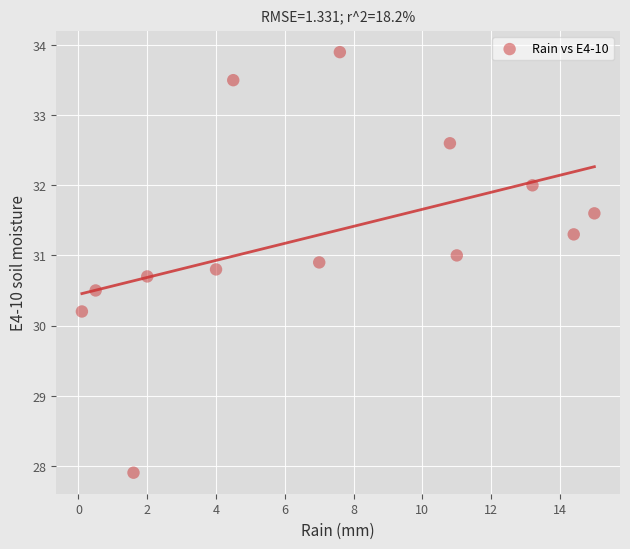

What is the range of X values (max minus min)?

14.9